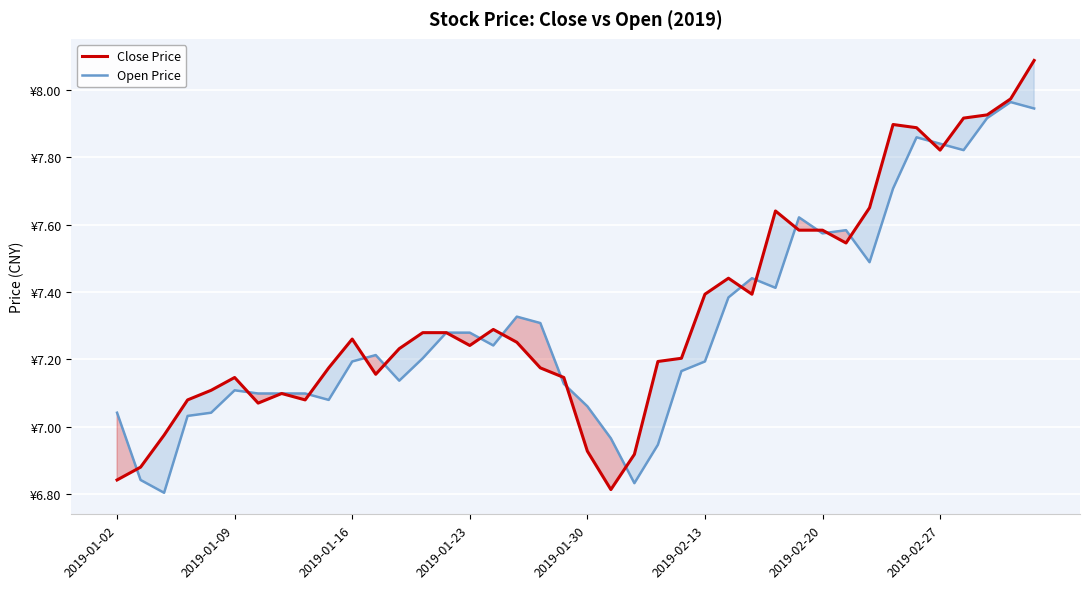

At 38, list the series in order from smallest to largest.

Open Price, Close Price